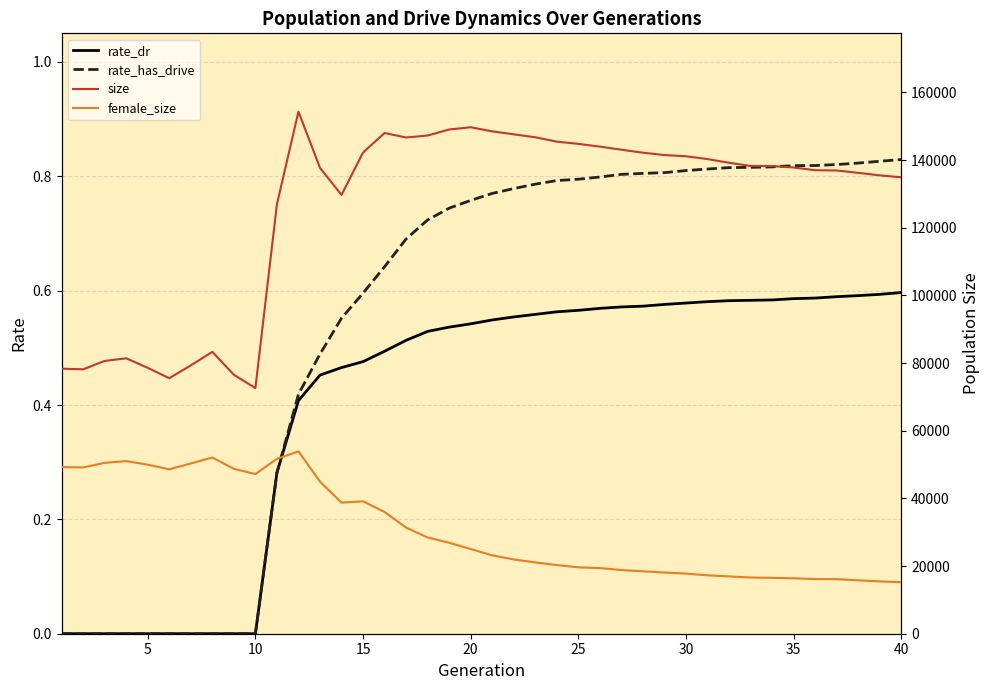

True or false: size has a value of 70097.4 at 20.

False